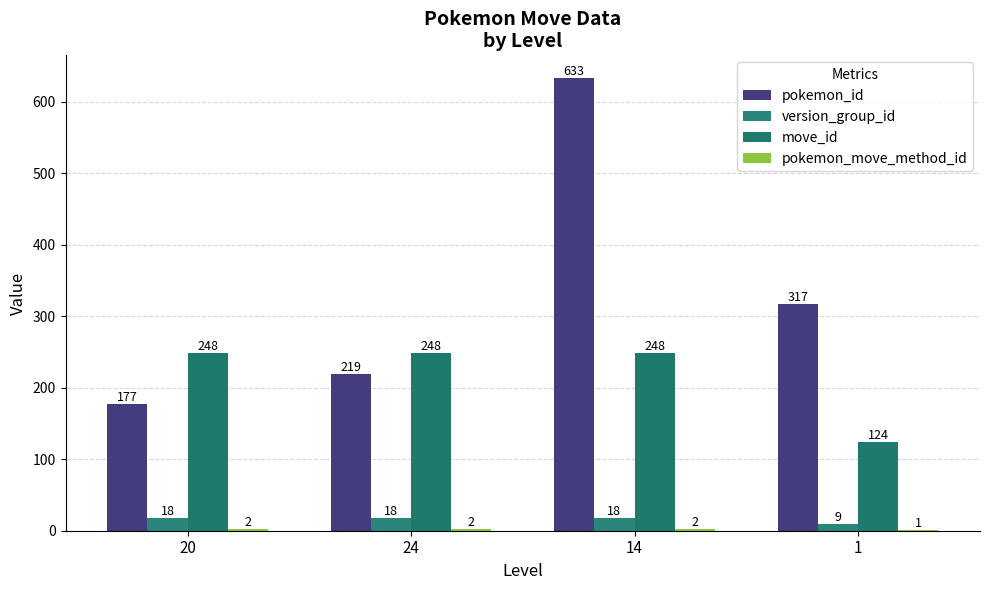

Reading right to left, list all the values displayed in this chart.

pokemon_id: 1=317	14=633	24=219	20=177
version_group_id: 1=9	14=18	24=18	20=18
move_id: 1=124	14=248	24=248	20=248
pokemon_move_method_id: 1=1	14=2	24=2	20=2